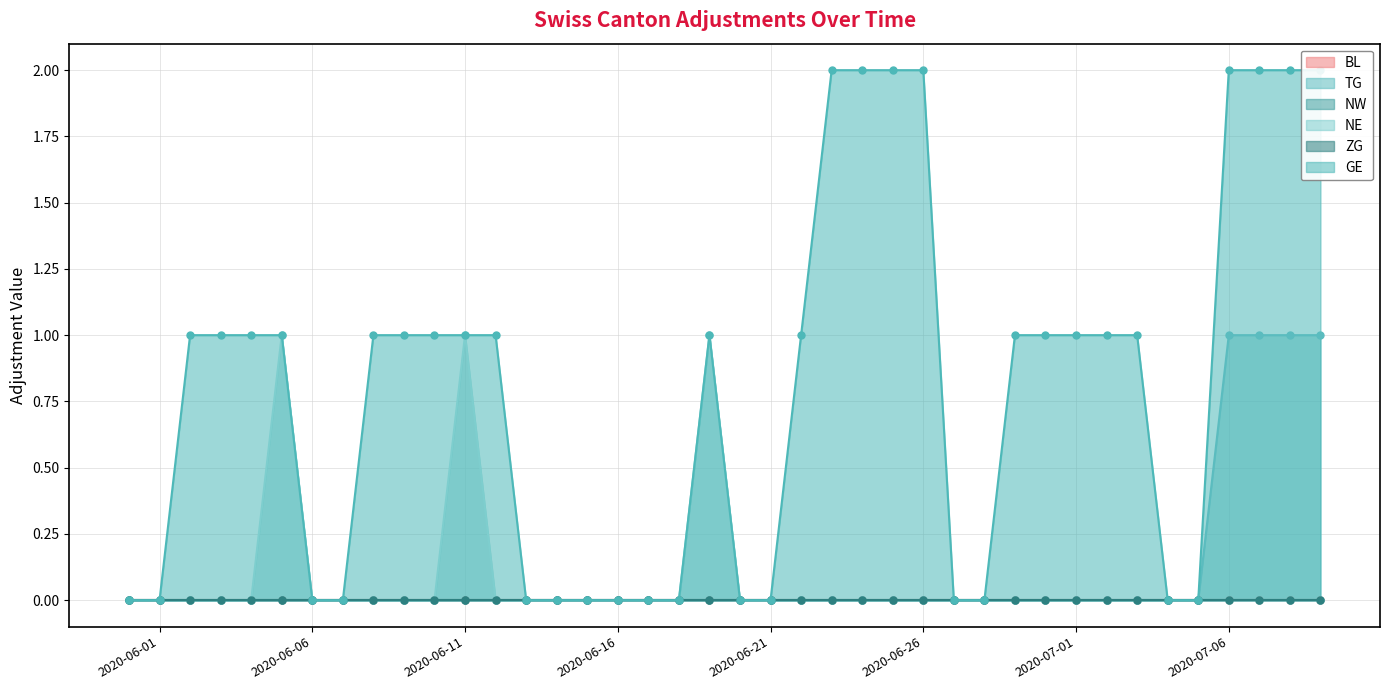

What position from the left is 2020-06-01?

2